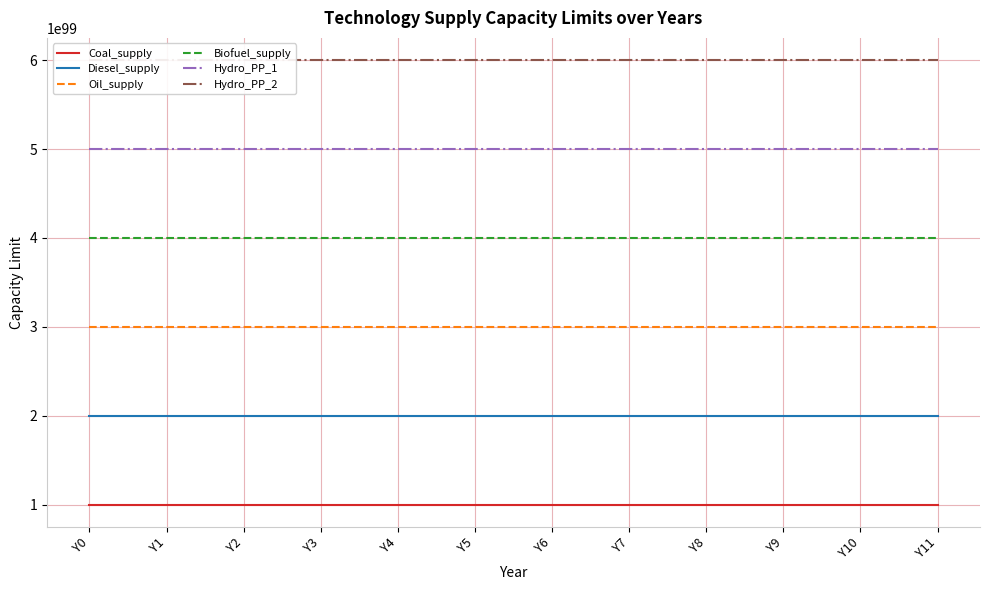

Is the value of Hydro_PP_2 at Y4 greater than the value of Diesel_supply at Y6?

Yes